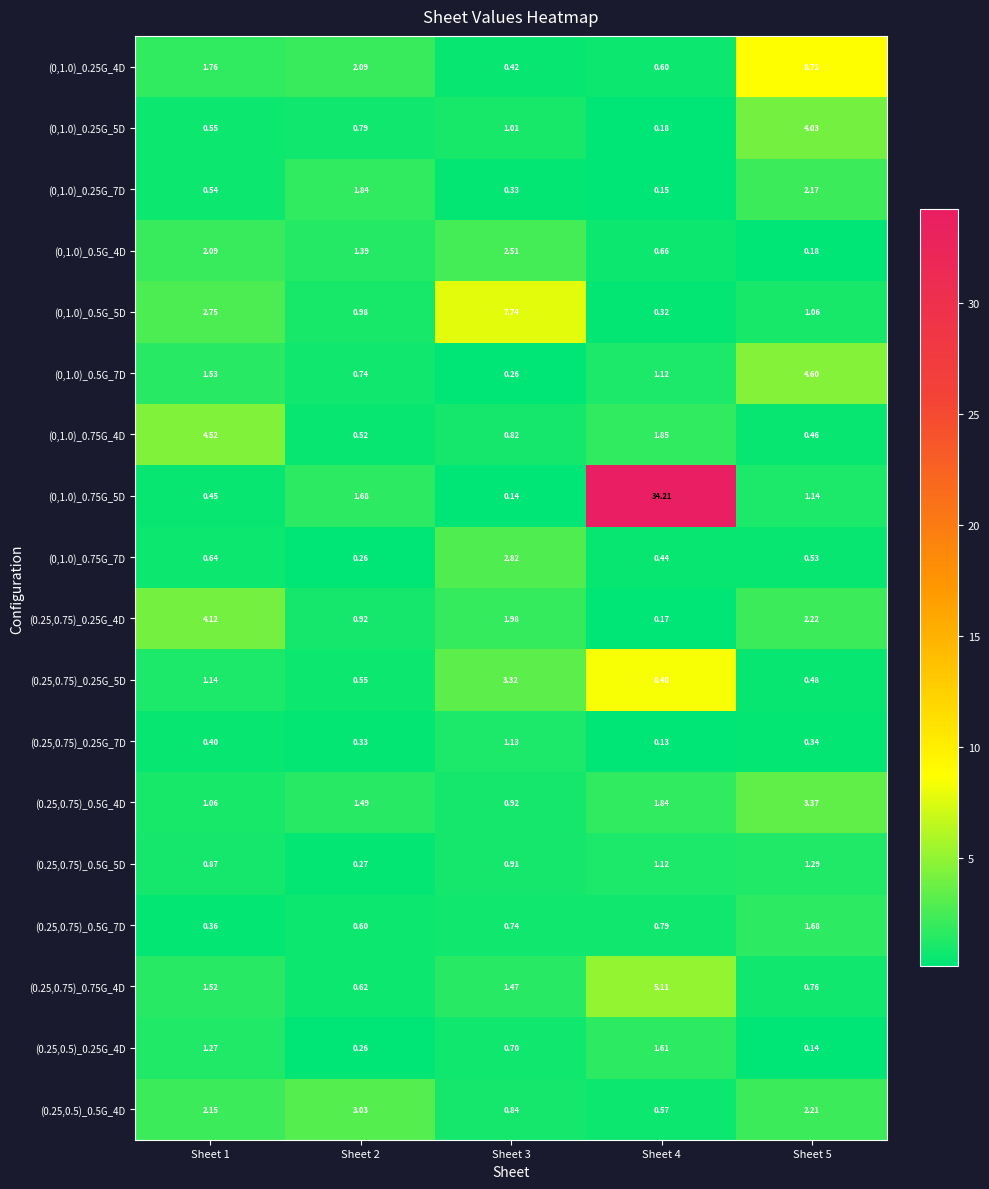

Is the value of (0,1.0)_0.5G_5D at Sheet 2 greater than the value of (0.25,0.75)_0.25G_5D at Sheet 1?

No